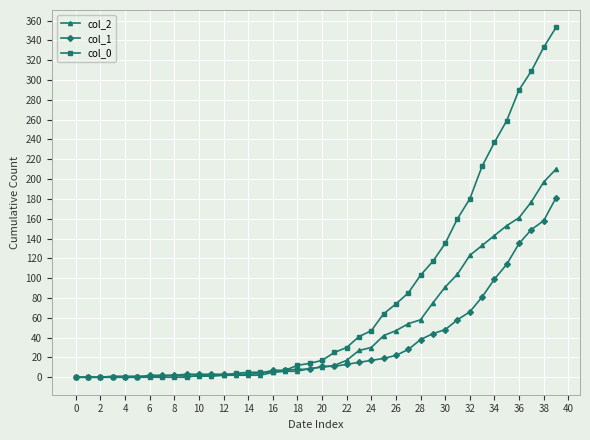

Which series has the largest total across all categories?

col_0